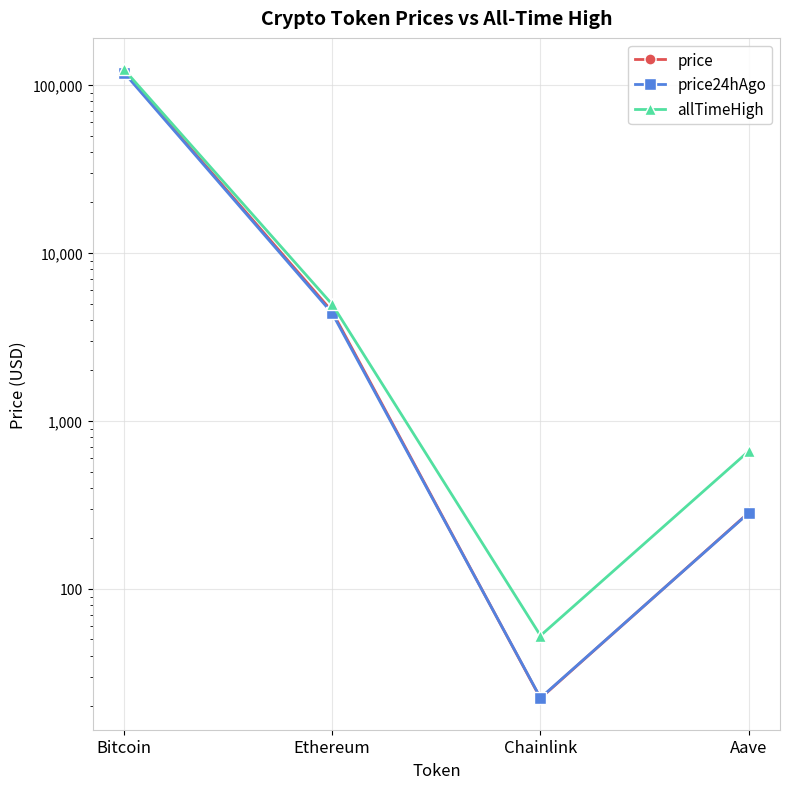

What position from the right is Ethereum?

3